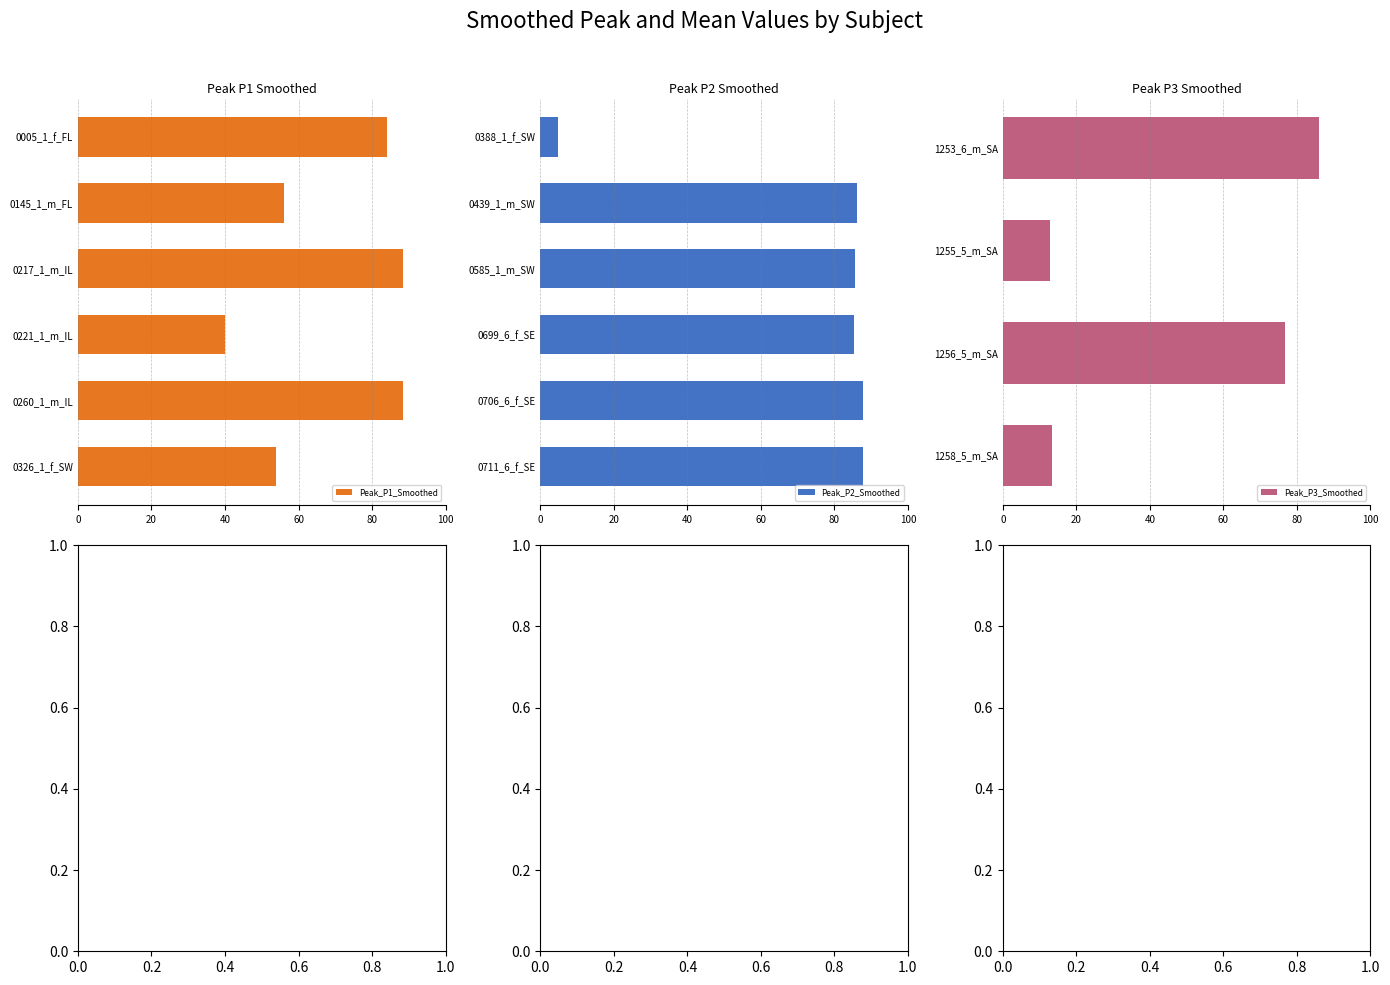

What is the sum of all Peak_P1_Smoothed values?

410.7